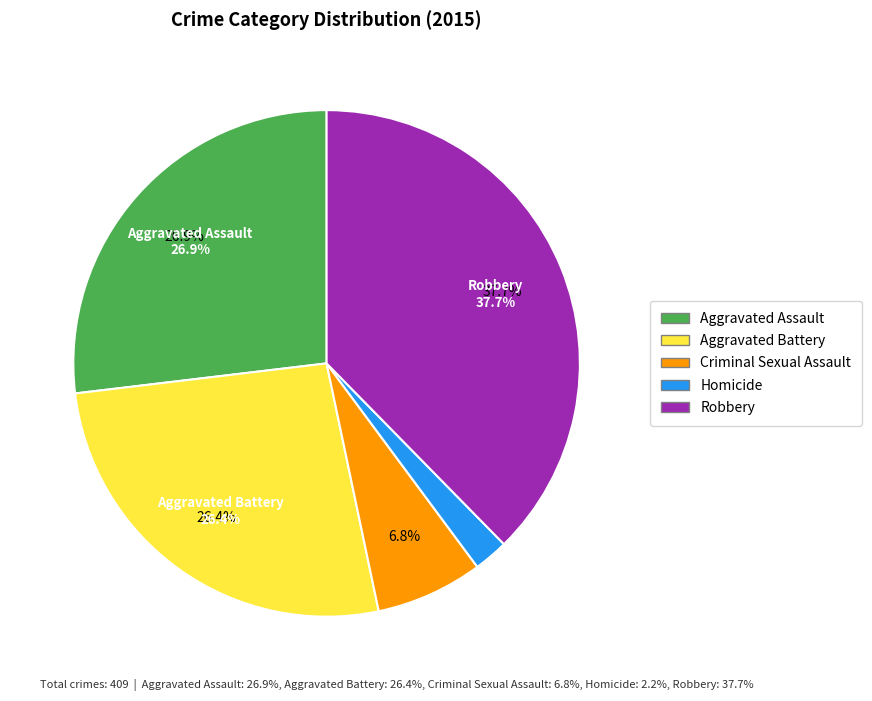

How many slices are in this pie chart?

5